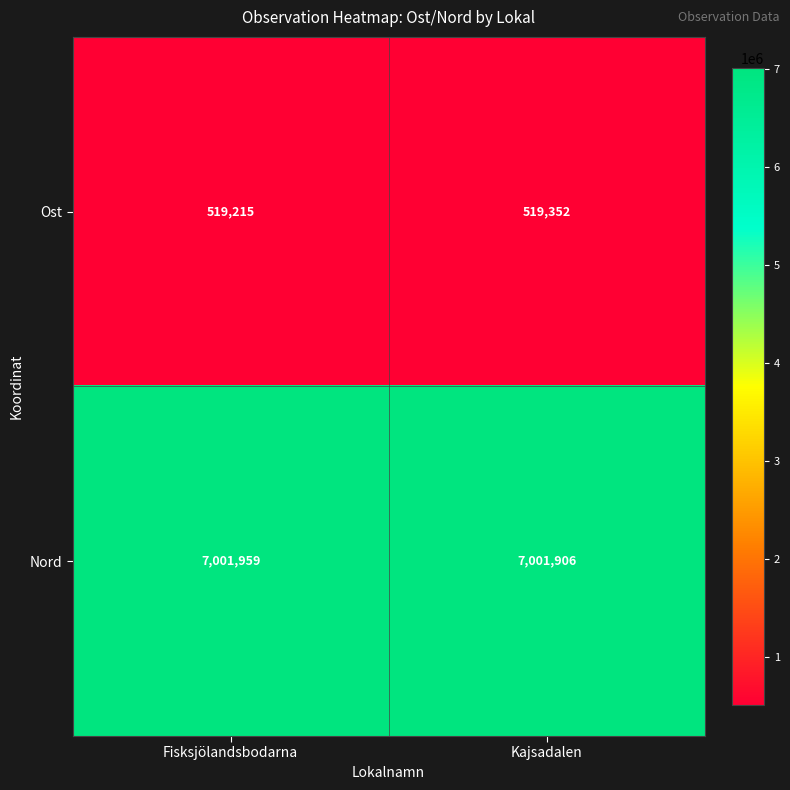

Which series has the widest spread of values?

Ost